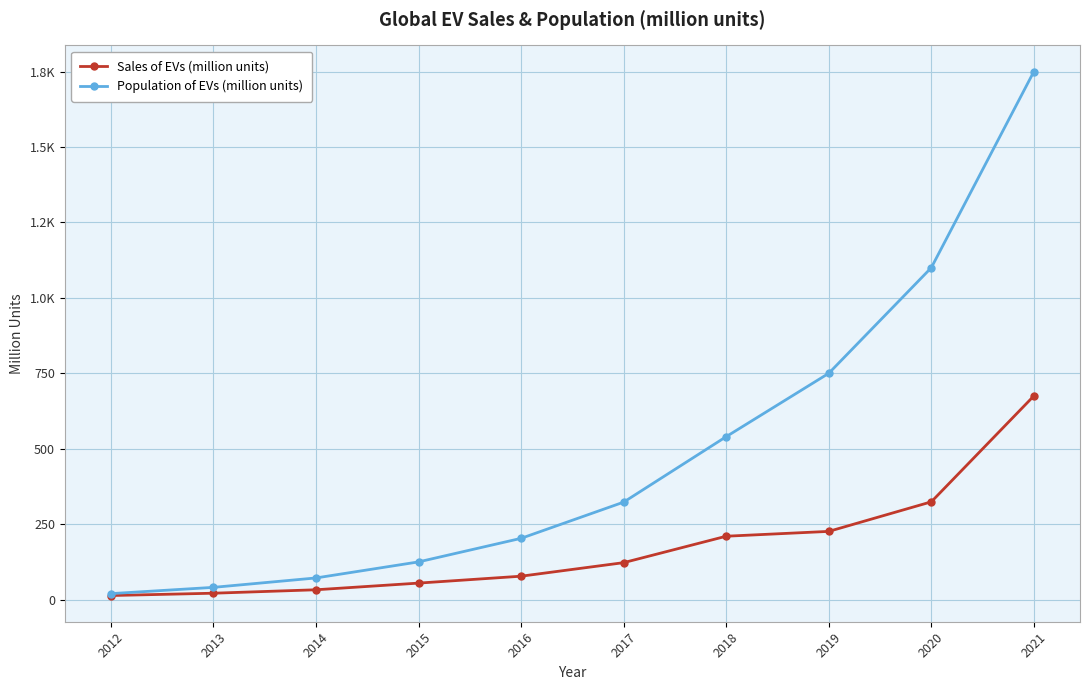

Rank the series by their average value, from lowest to highest.

Sales of EVs (million units), Population of EVs (million units)